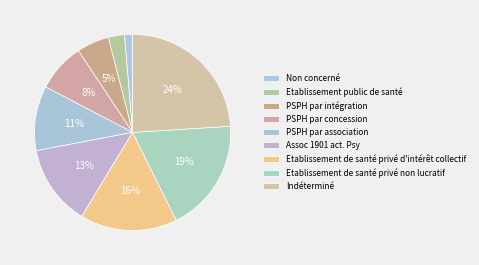

How many slices are in this pie chart?

9